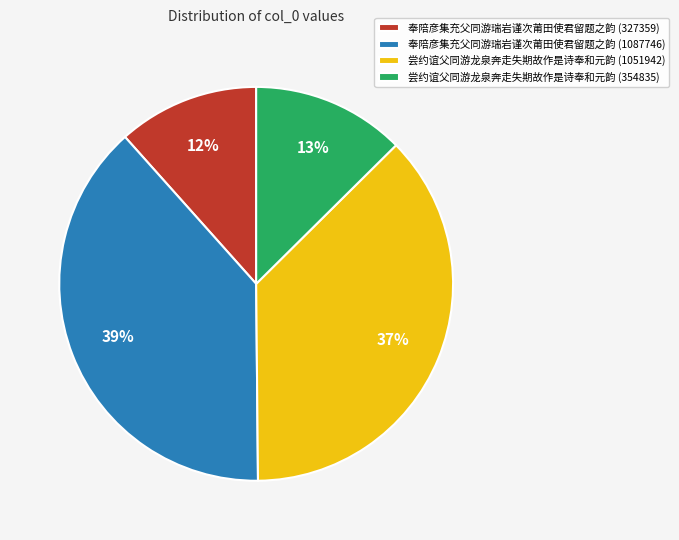

Between 奉陪彦集充父同游瑞岩谨次莆田使君留题之韵 (1087746) and 尝约谊父同游龙泉奔走失期故作是诗奉和元韵 (354835), which is larger?

奉陪彦集充父同游瑞岩谨次莆田使君留题之韵 (1087746)